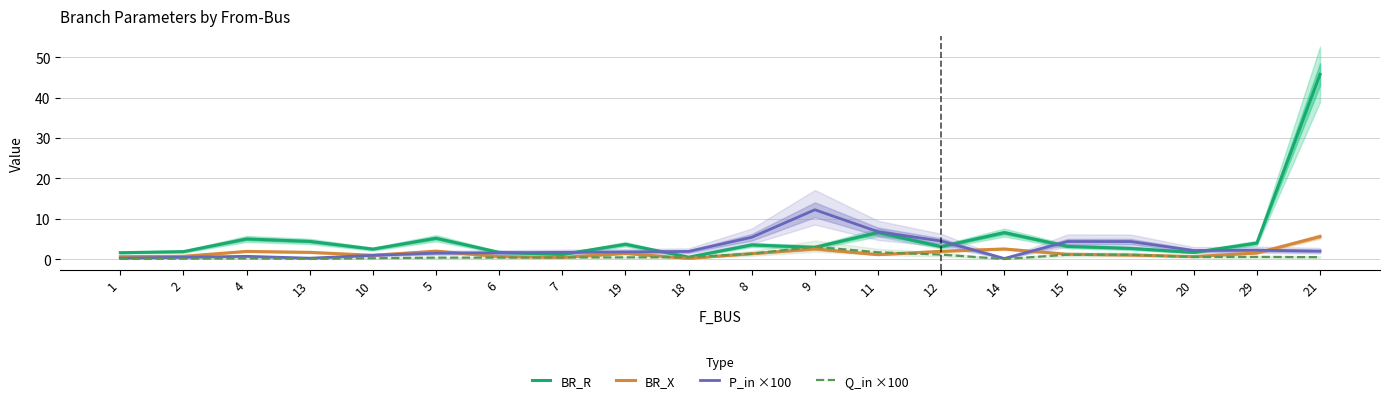

Does the chart have visible grid lines?

Yes